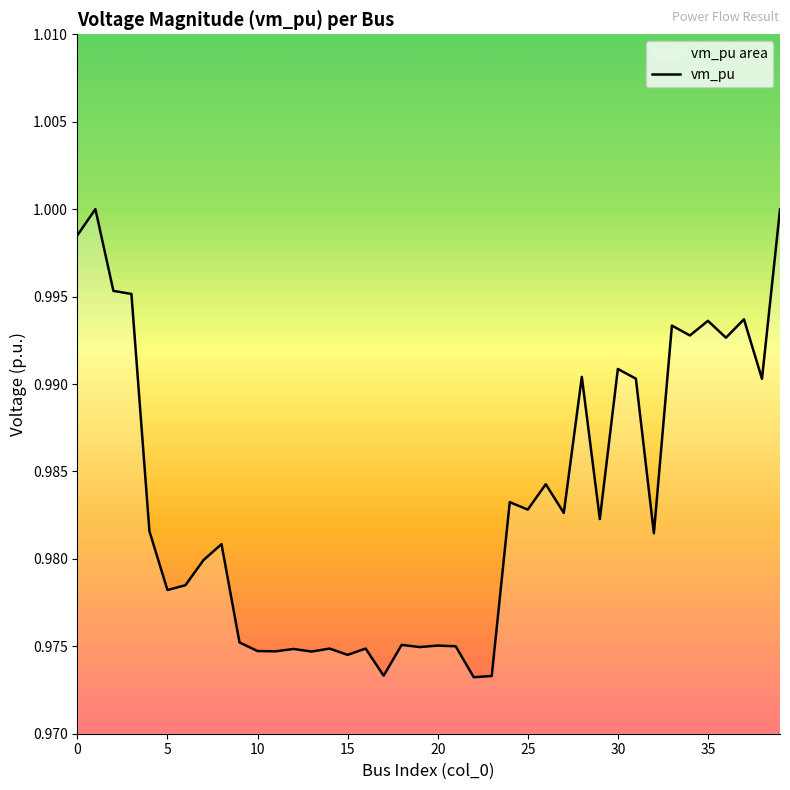

What is the sum of all values?

39.3